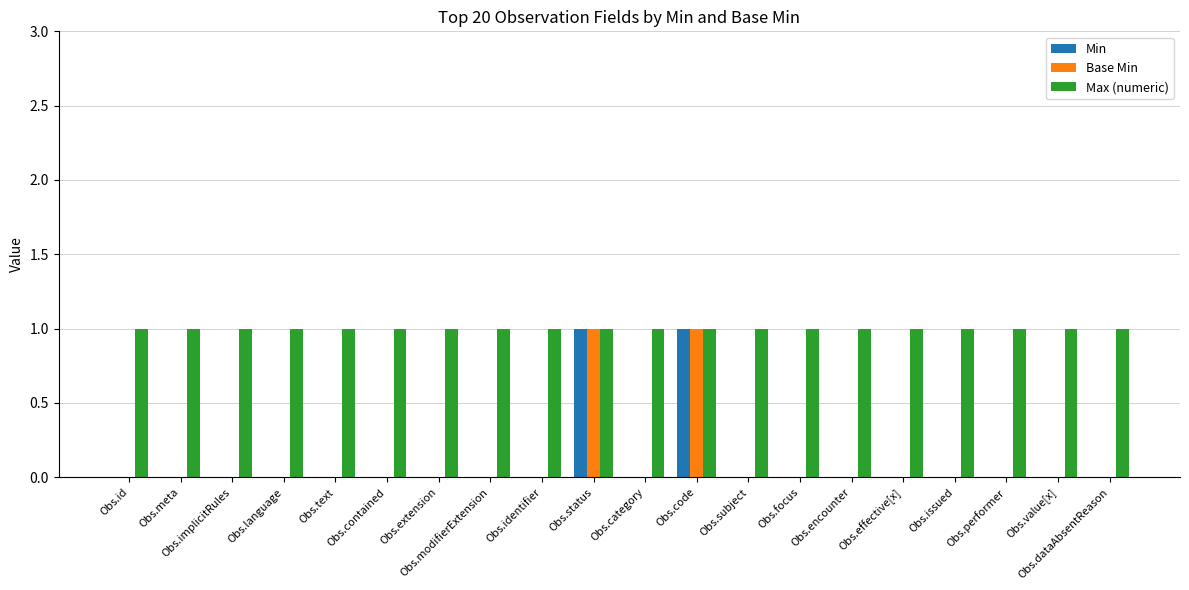

The value of Max (numeric) at Obs.id is 2. True or false?

False